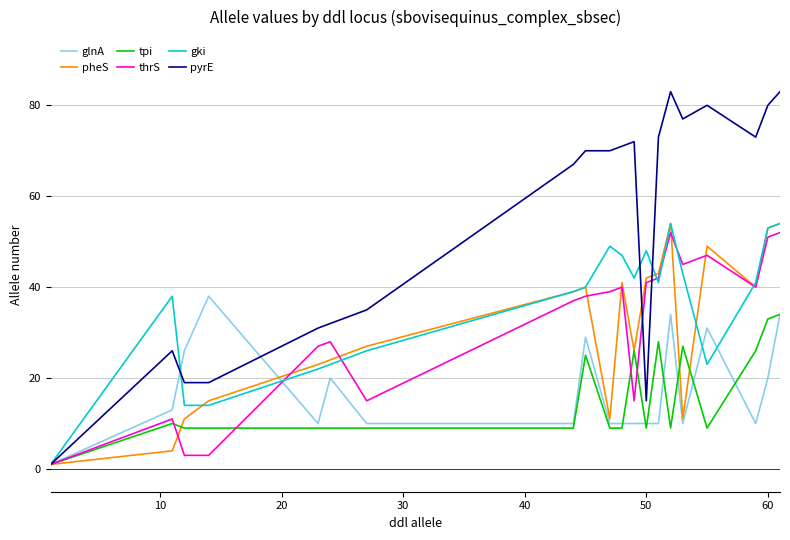

Which series has the largest total across all categories?

pyrE